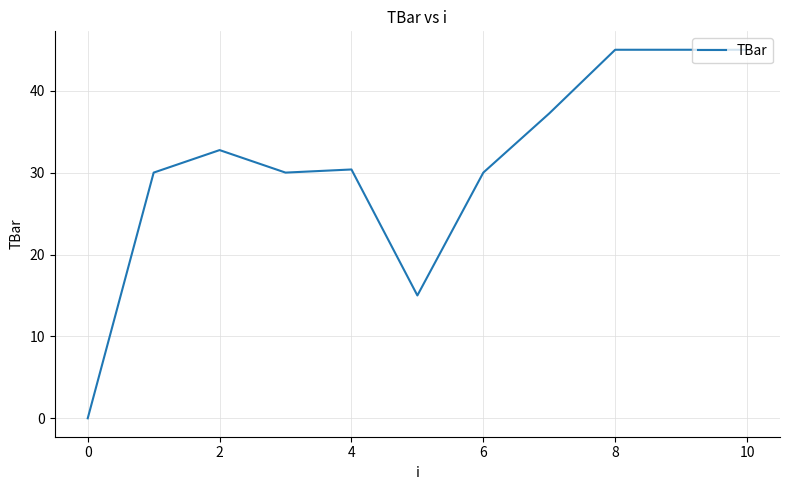

What is the sum of all values?

340.4